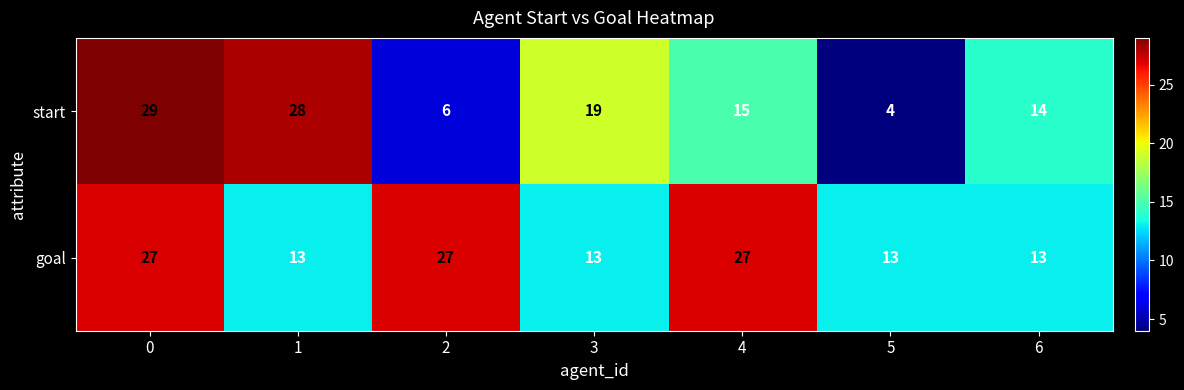

Reading left to right, extract all data points from this chart.

start: 29	28	6	19	15	4	14
goal: 27	13	27	13	27	13	13